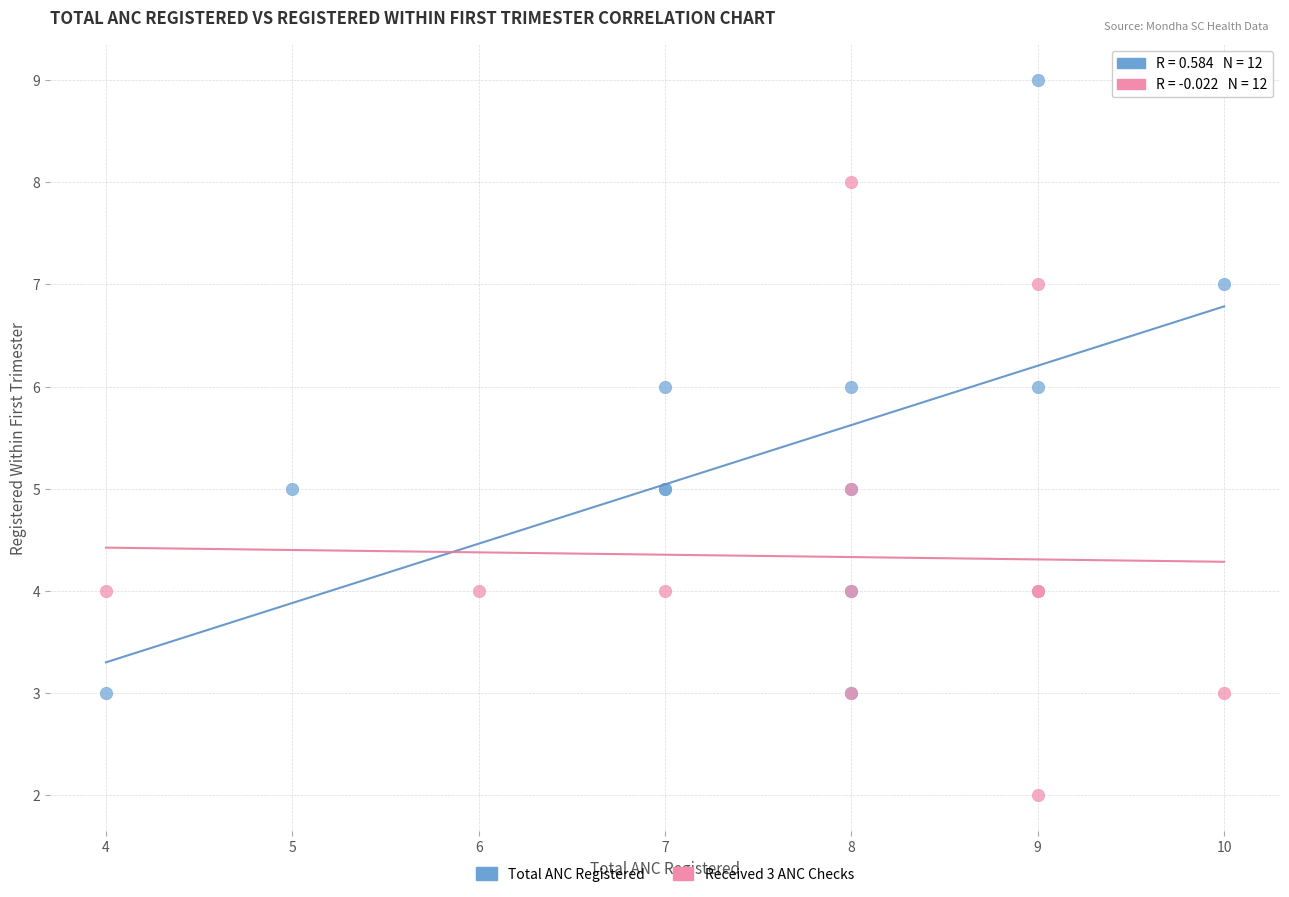

Which series contains the highest Y value?

Total ANC Registered